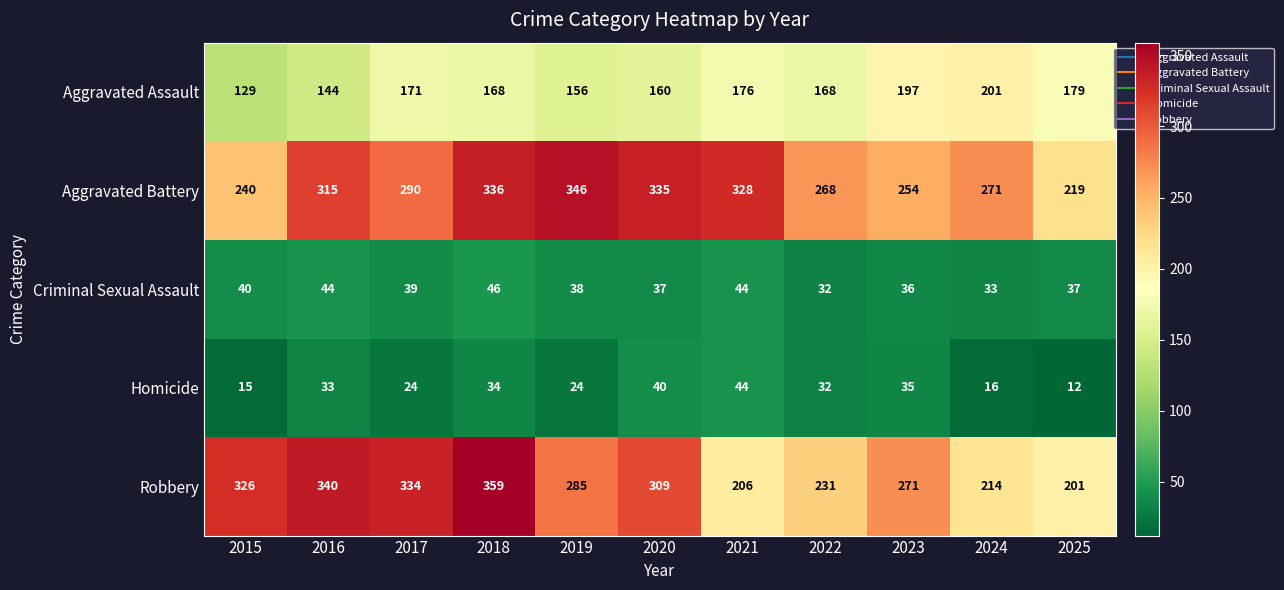

Which label corresponds to the smallest value in the chart?

2025